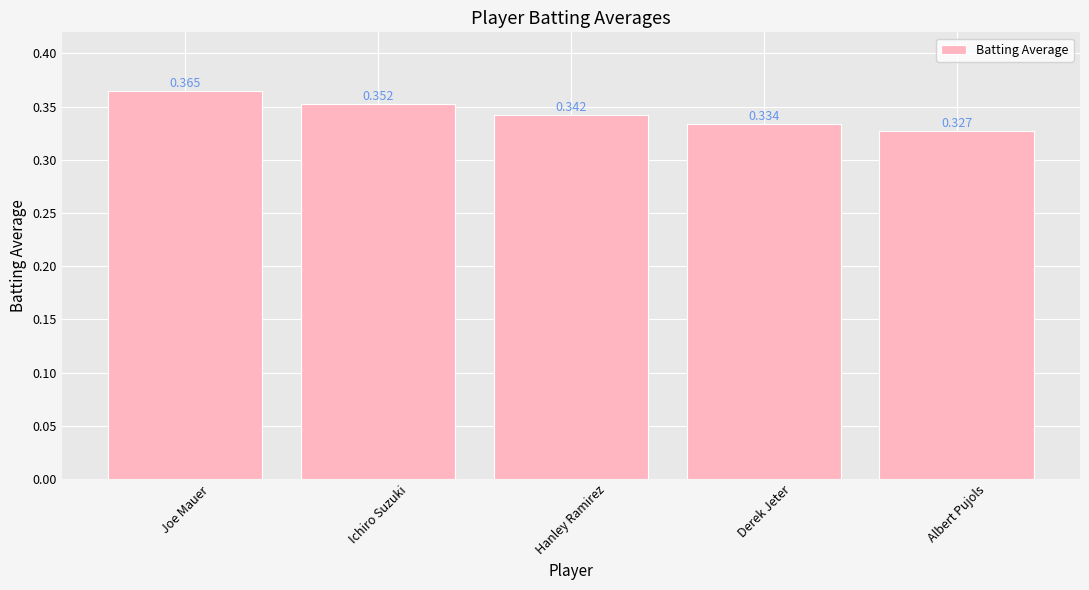

List the labels in order of value, smallest first.

Albert Pujols, Derek Jeter, Hanley Ramirez, Ichiro Suzuki, Joe Mauer